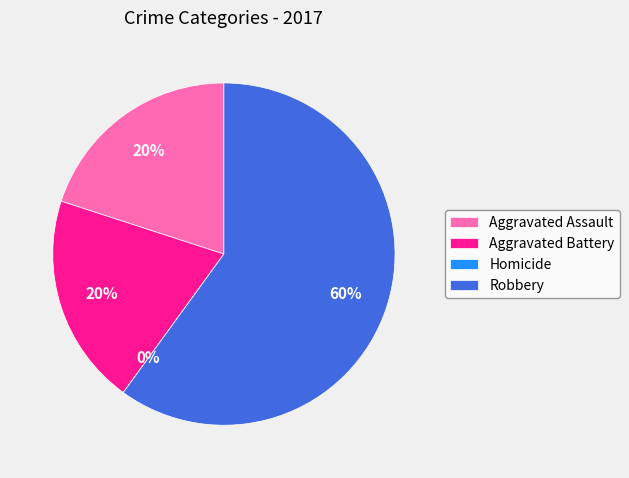

To the nearest percent, what is the average slice percentage?

25%